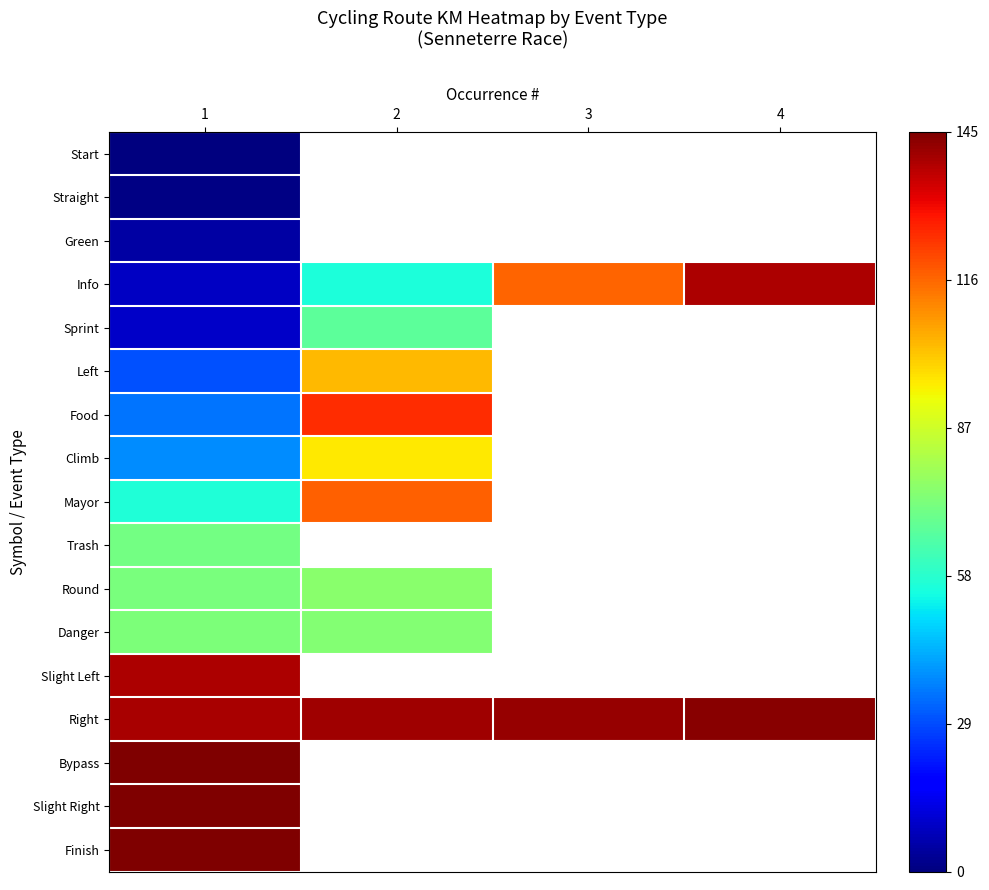

Rank the series by their maximum value, from highest to lowest.

Finish, Slight Right, Bypass, Right, Slight Left, Info, Food, Mayor, Left, Climb, Round, Danger, Trash, Sprint, Green, Straight, Start